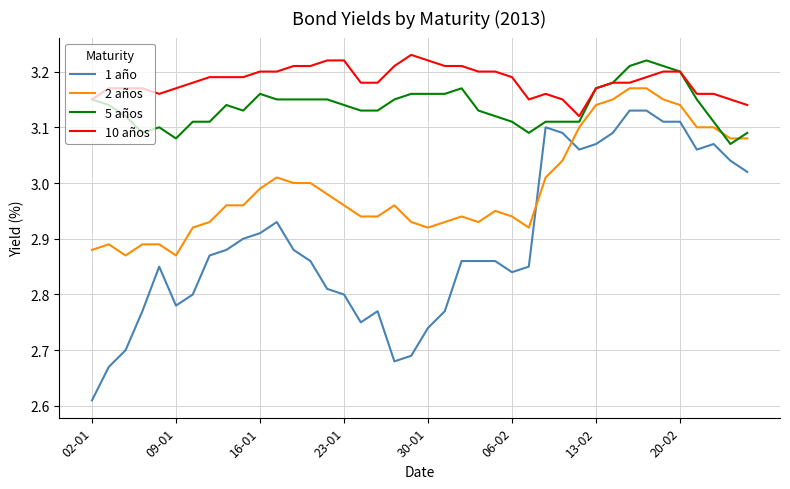

What are all the series names shown in the legend?

1 año, 2 años, 5 años, 10 años